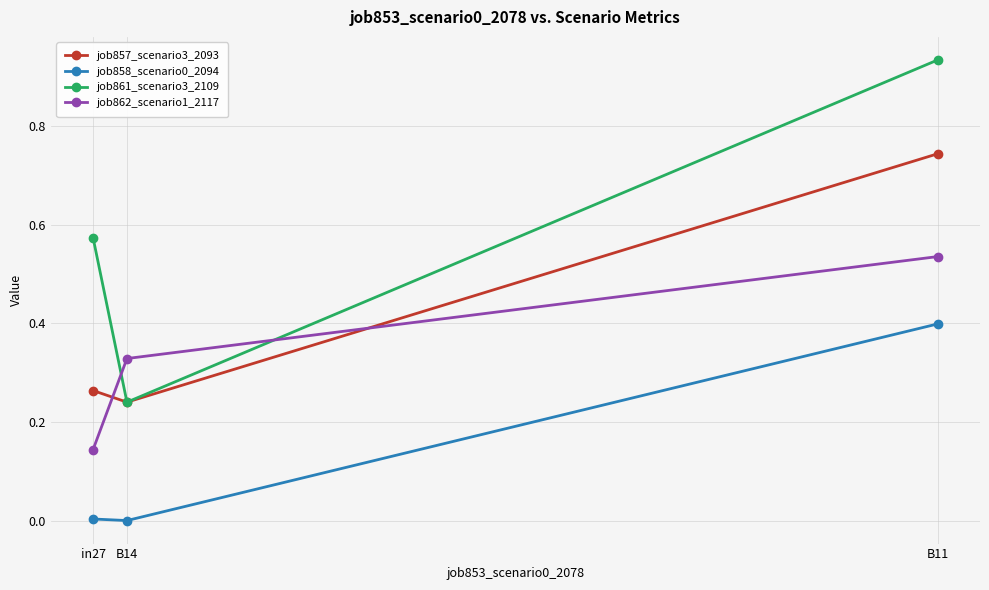

The job861_scenario3_2109 series shows 0.4 at in27. True or false?

False